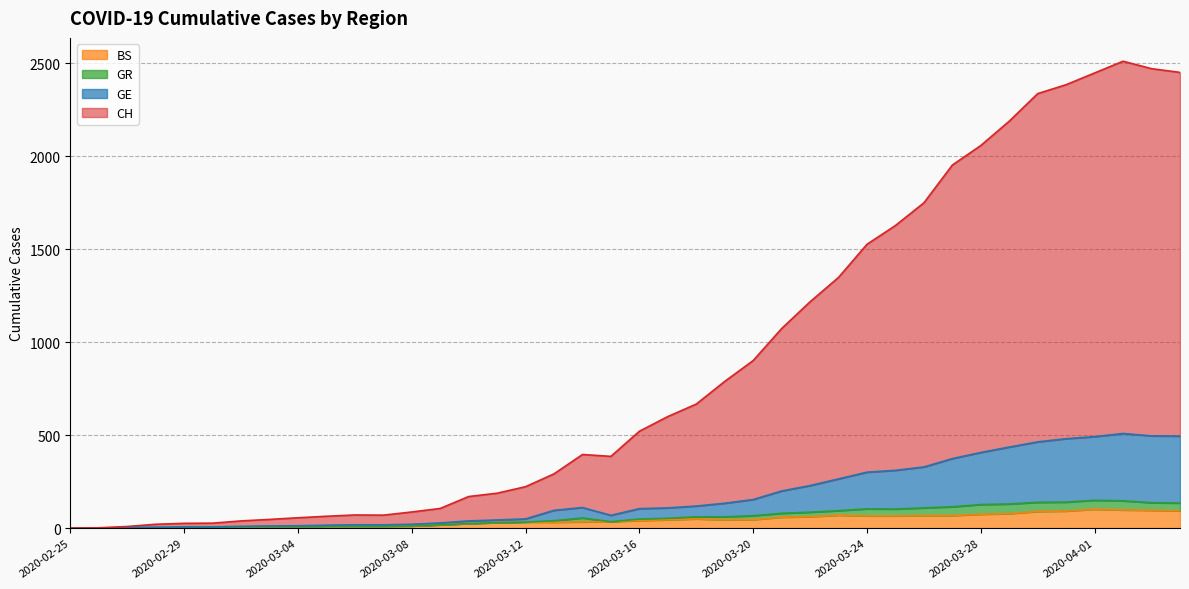

True or false: BS has a value of 152 at 2020-03-30.

False